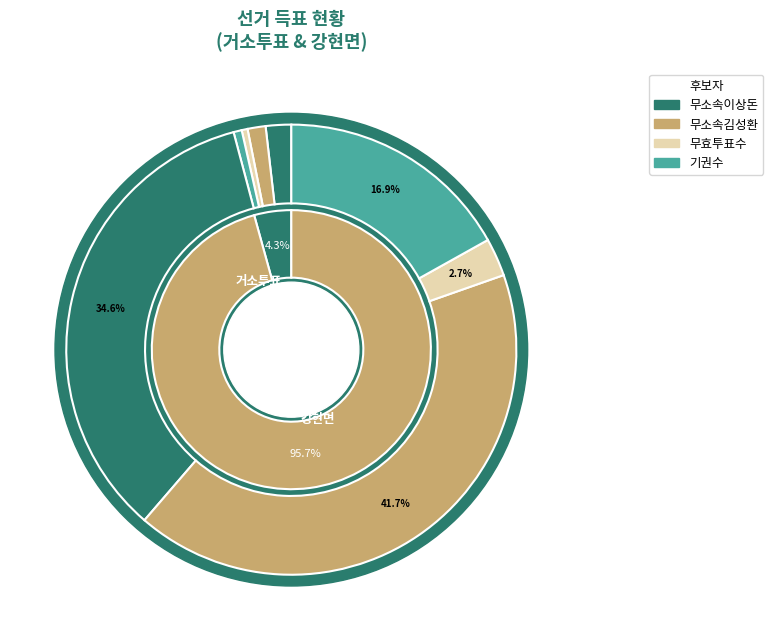

Rank the categories by value from highest to lowest.

강현면, 거소투표